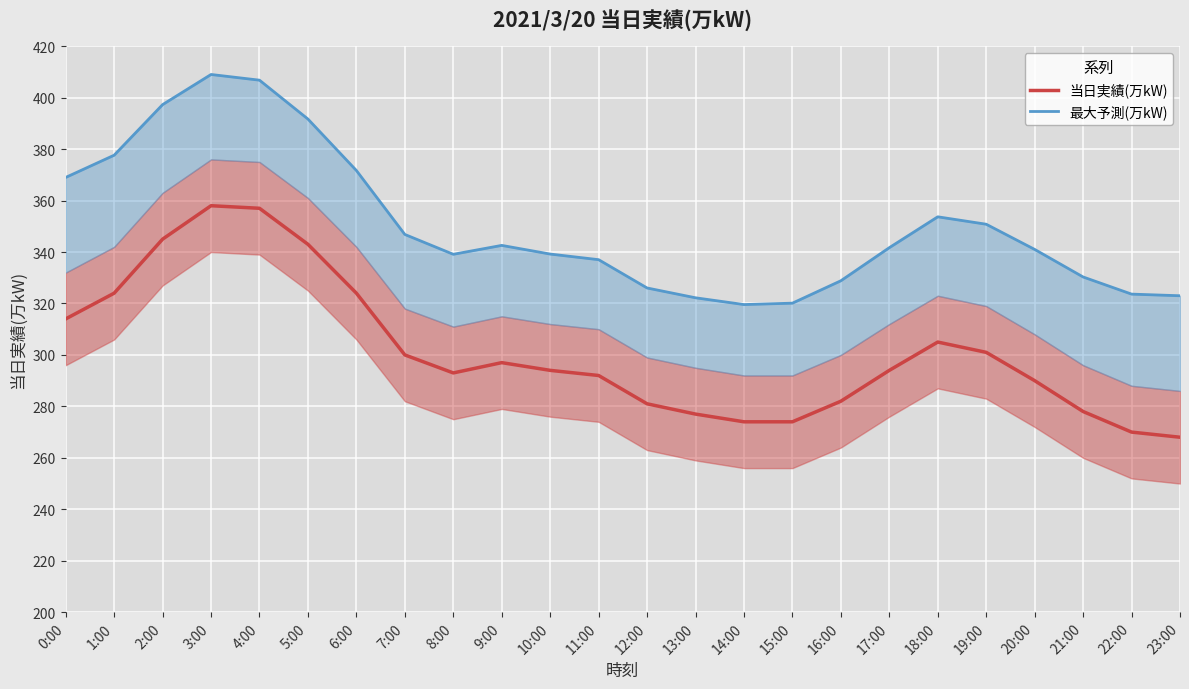

How many interior local valleys does the 最大予測(万kW) series have?

2